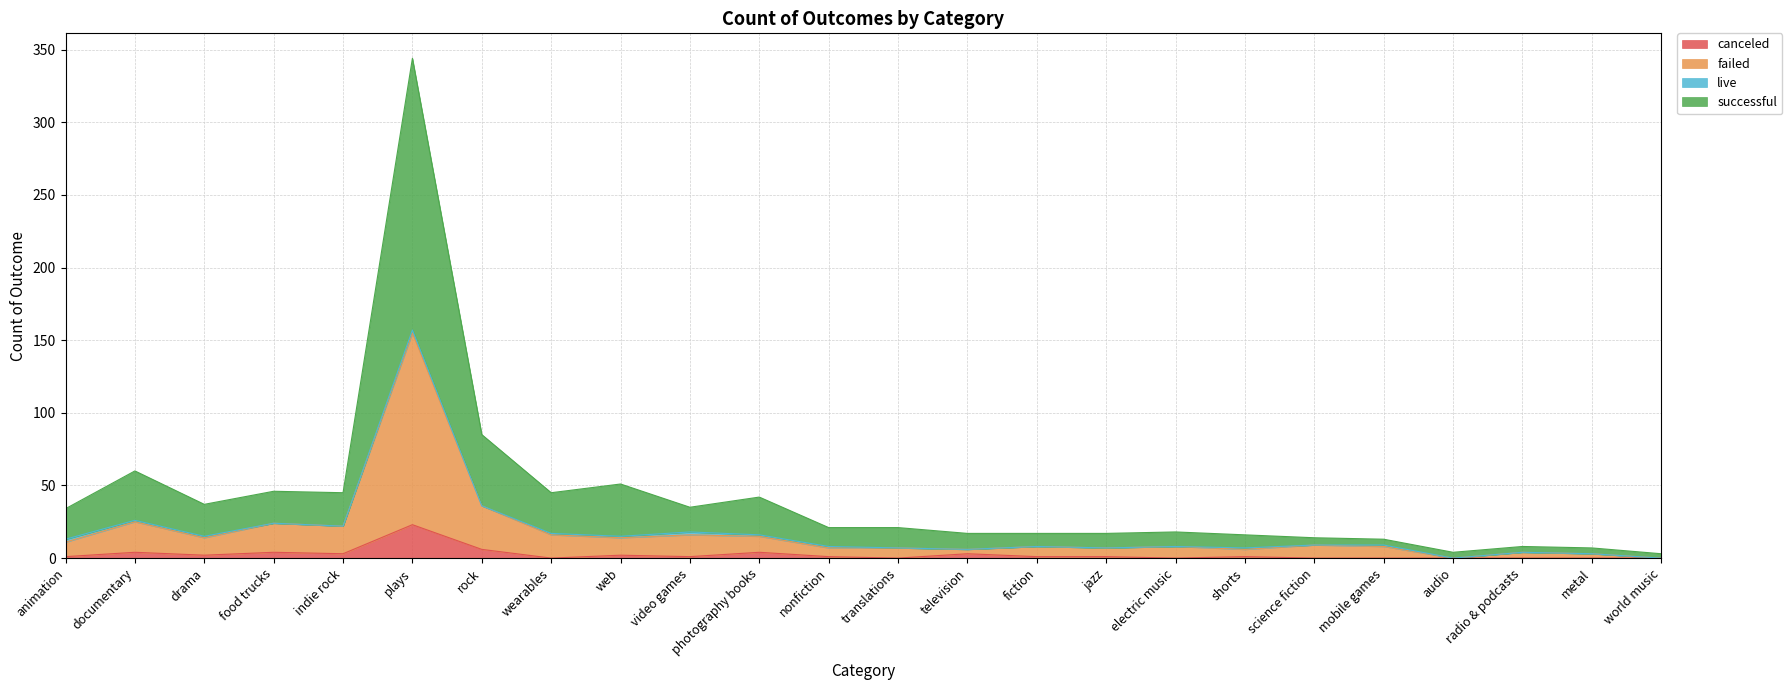

List the labels in order of failed value, largest first.

plays, rock, documentary, food trucks, indie rock, wearables, video games, photography books, drama, web, animation, science fiction, fiction, electric music, mobile games, nonfiction, translations, jazz, television, shorts, radio & podcasts, metal, audio, world music